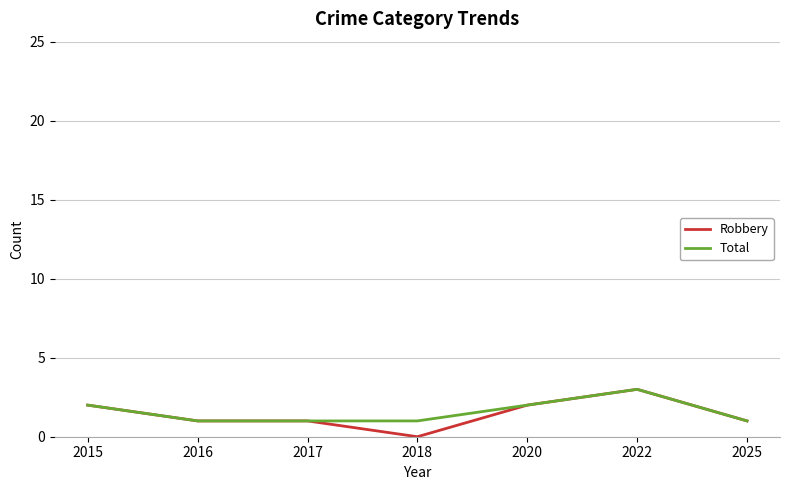

How many lines are shown in the chart?

2